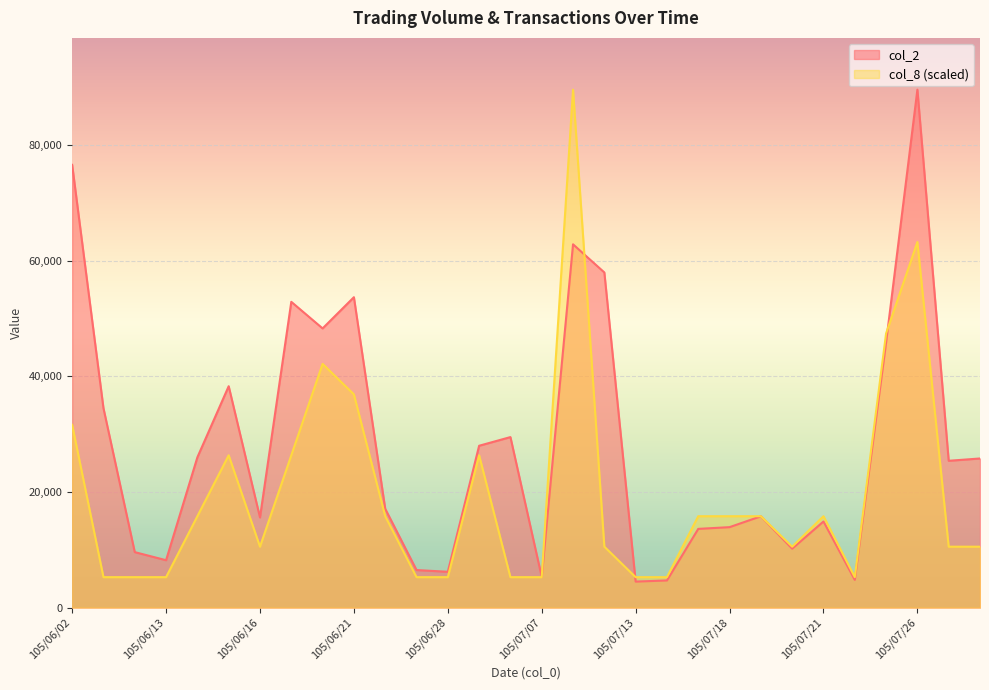

Between which two adjacent categories do col_2 and col_8 first intersect?

105/07/07 and 105/07/11